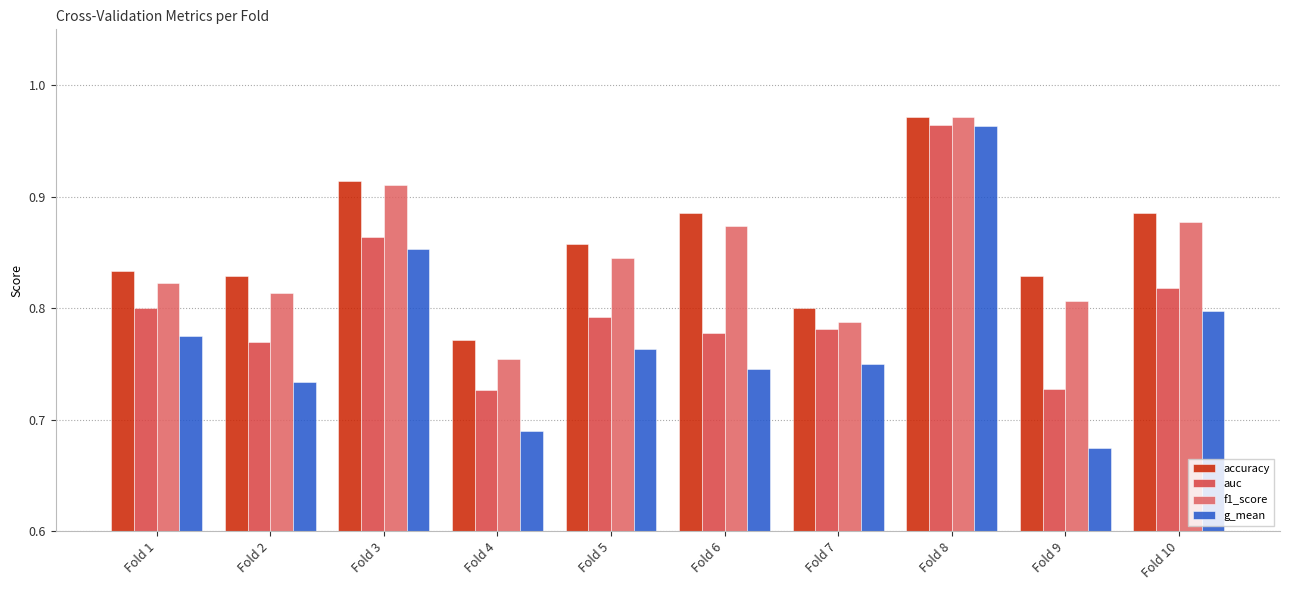

At how many categories does at least one series exceed 0?

10